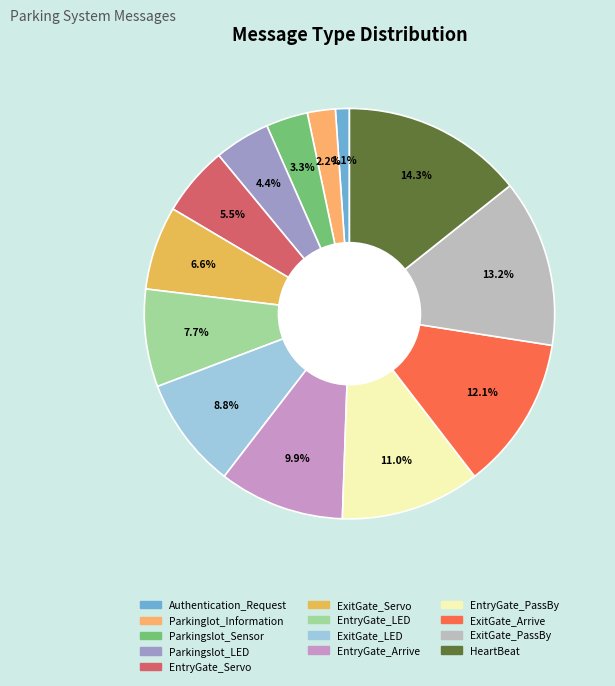

Is Parkingslot_LED the majority of the pie?

No